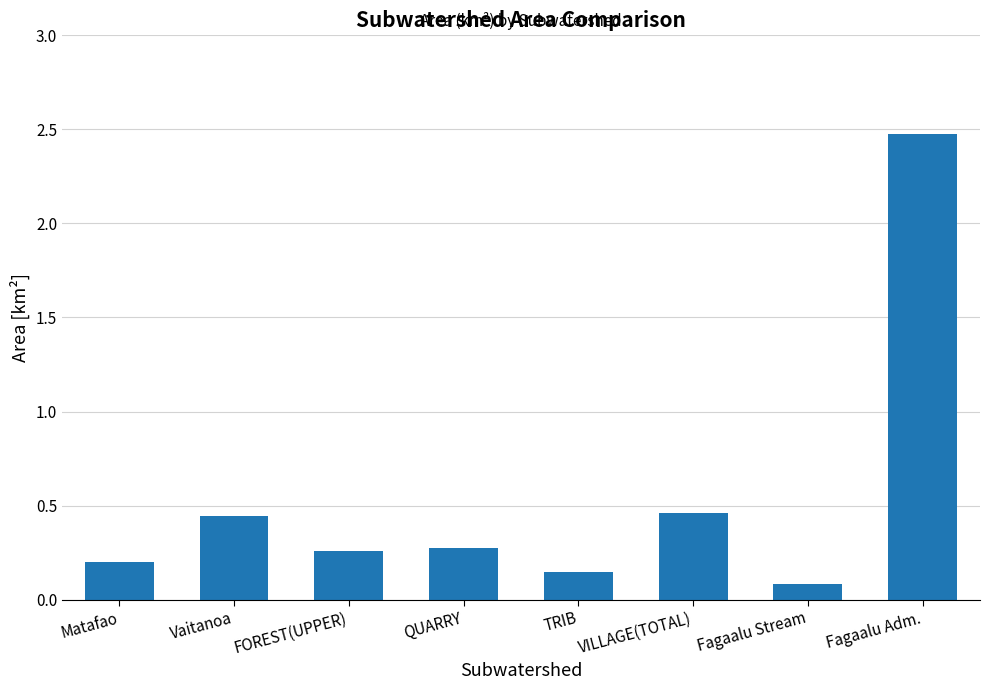

What is the label of the 8th bar from the left?

Fagaalu Adm.